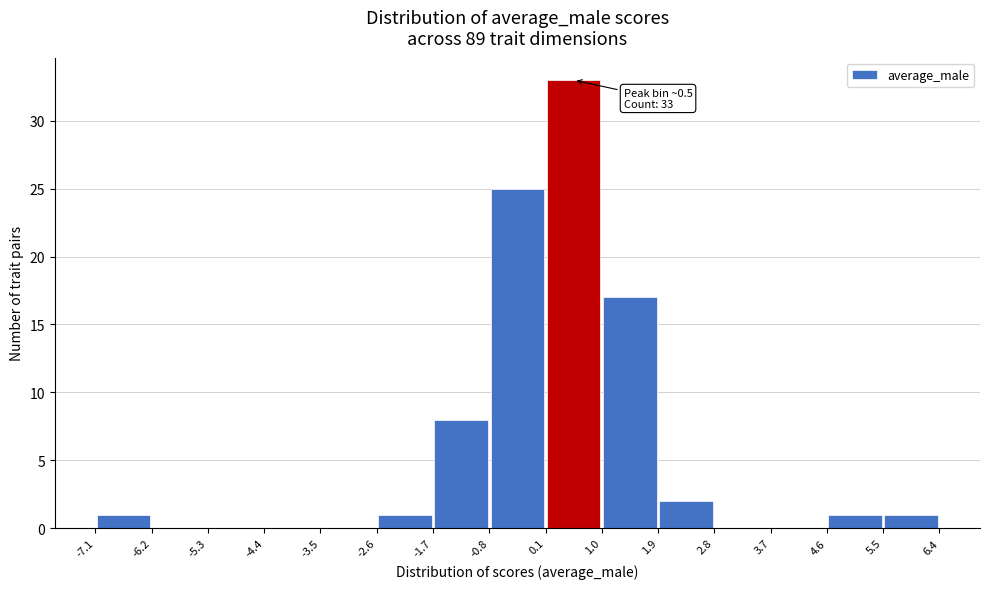

Over which range of the x-axis is the bar tallest?

0.1 to 1.0